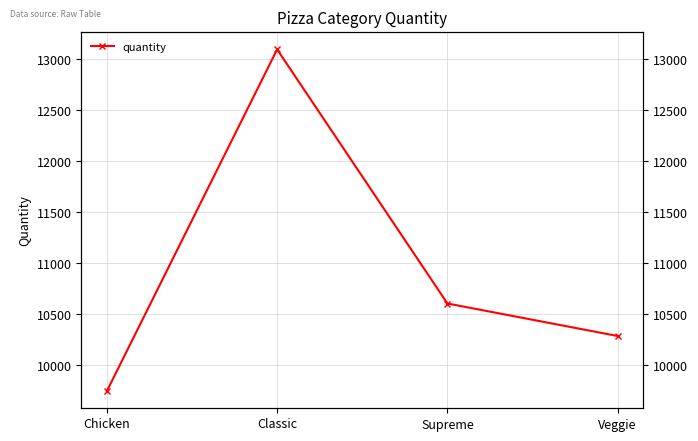

What position from the right is Veggie?

1